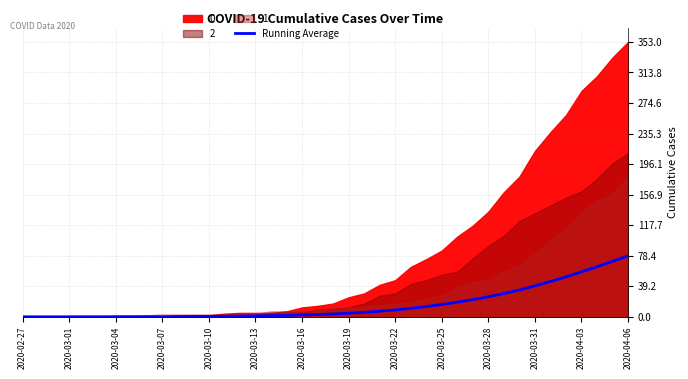

True or false: the data shows 10.8 at 25.

True